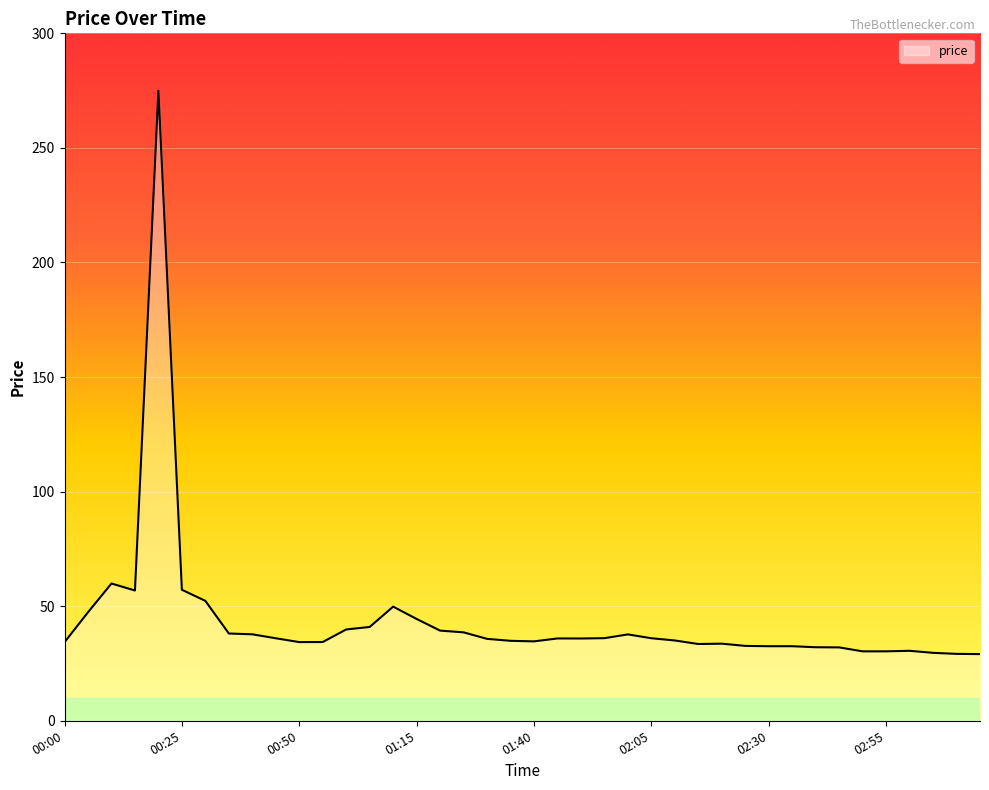

What is the smallest value displayed?

29.1